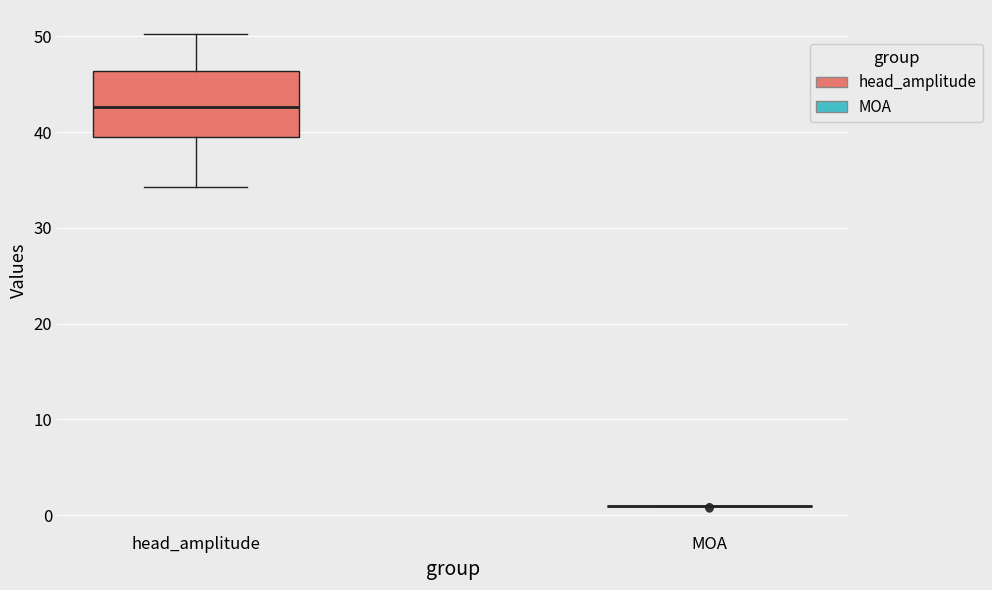

Reading left to right, transcribe this box plot: for each box, give where its median line is, the range the box spans, and where its two whiskers end, as read against the y-axis. The values are not printed on the chart, so give them approximately, as read against the axis.

head_amplitude: median 43, box 39 to 46, whiskers 34 to 50
MOA: box collapsed to a line at 1, whiskers 1 to 1